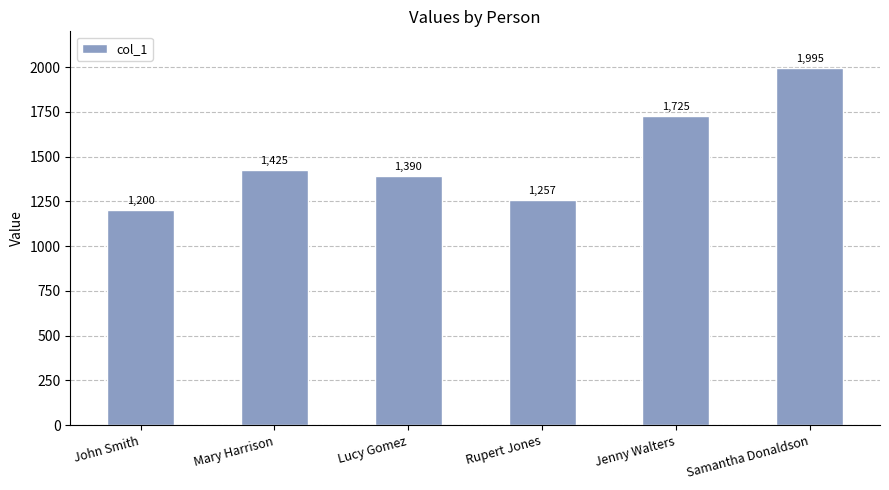

Reading right to left, extract all data points from this chart.

Samantha Donaldson=1995	Jenny Walters=1725	Rupert Jones=1257	Lucy Gomez=1390	Mary Harrison=1425	John Smith=1200